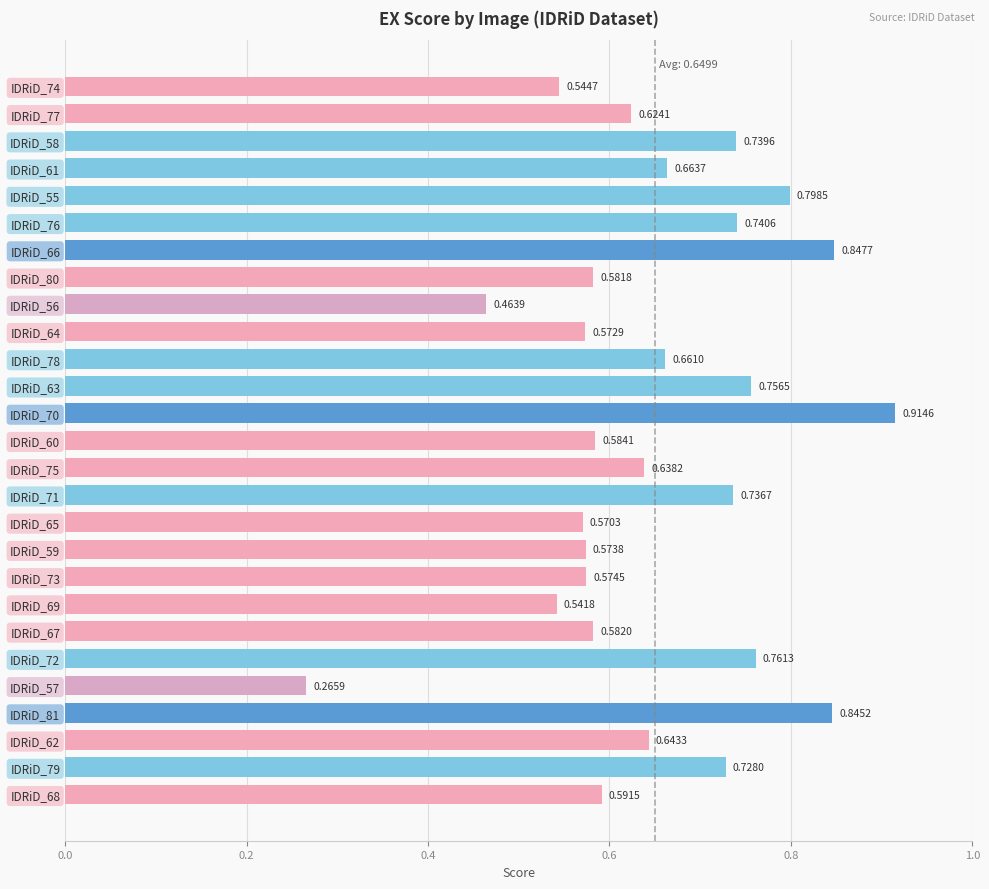

What is the difference between the second highest and second lowest values?

0.4